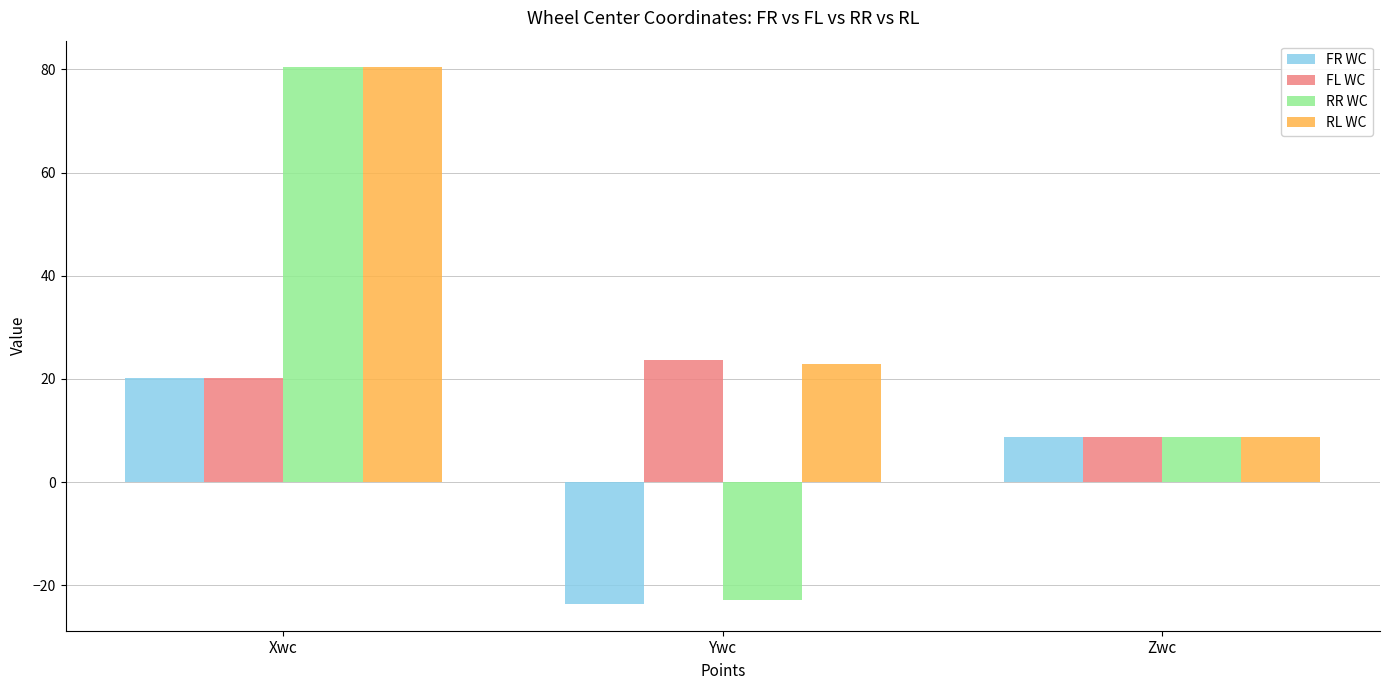

At which label does FR WC reach its minimum?

Ywc